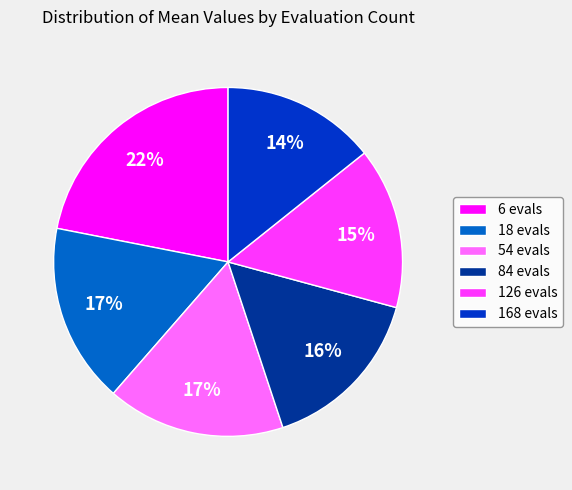

To the nearest percent, what is the difference between the 126 evals and 18 evals slice percentages?

2%